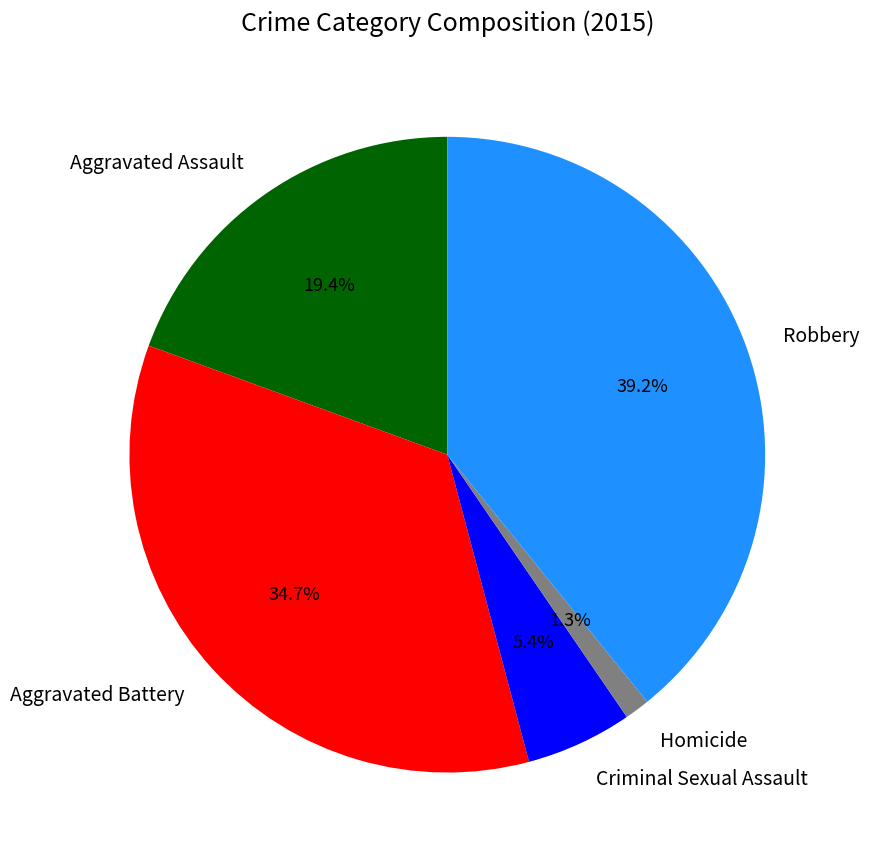

To the nearest percent, what portion does Criminal Sexual Assault represent?

5%